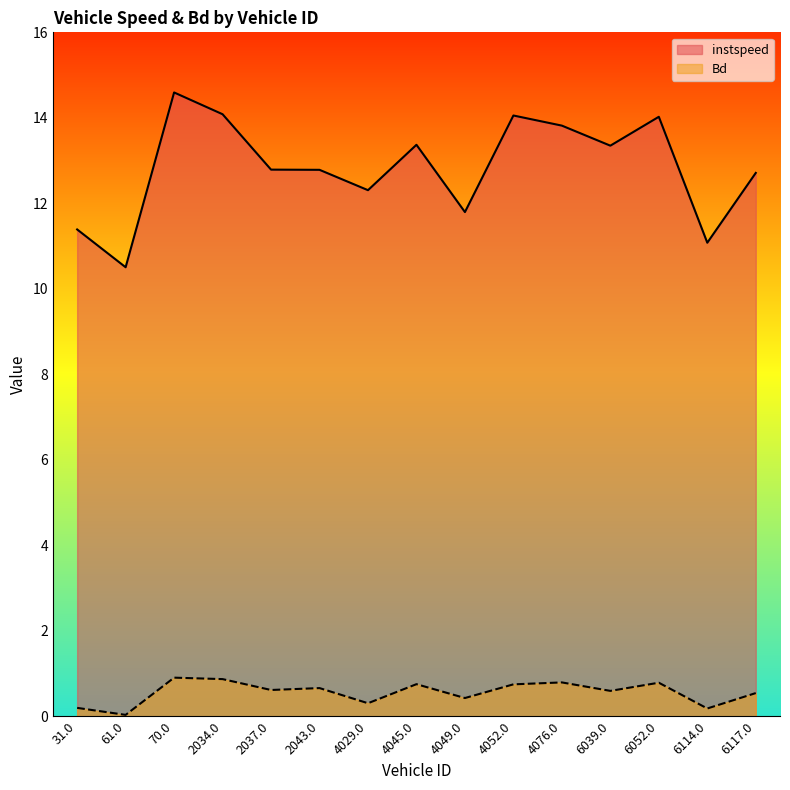

Reading left to right, extract all data points from this chart.

instspeed: 11.4	10.5	14.6	14.1	12.8	12.8	12.3	13.4	11.8	14.1	13.8	13.3	14.0	11.1	12.7
Bd: 0.2	0.0	0.9	0.9	0.6	0.7	0.3	0.8	0.4	0.7	0.8	0.6	0.8	0.2	0.5